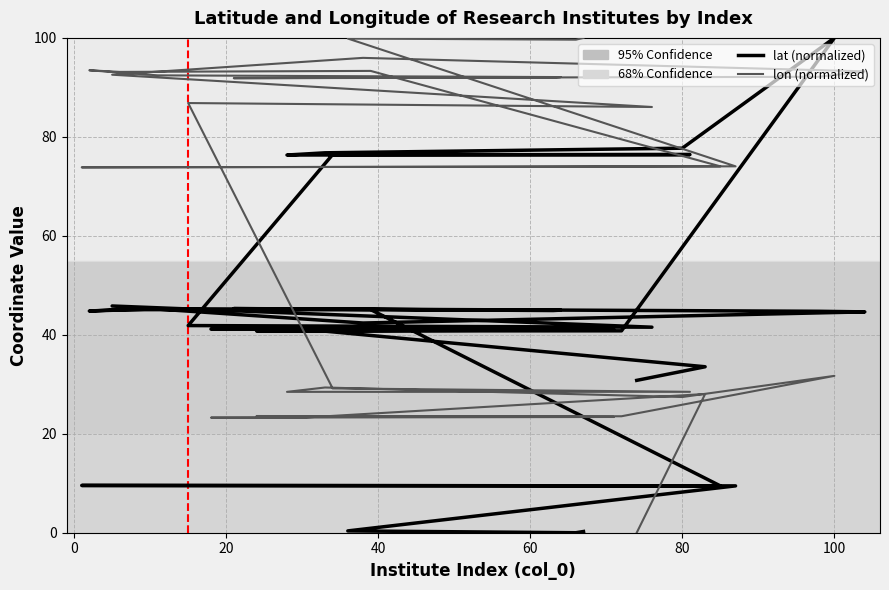

List the series in order of their peak value, lowest first.

lat, lon